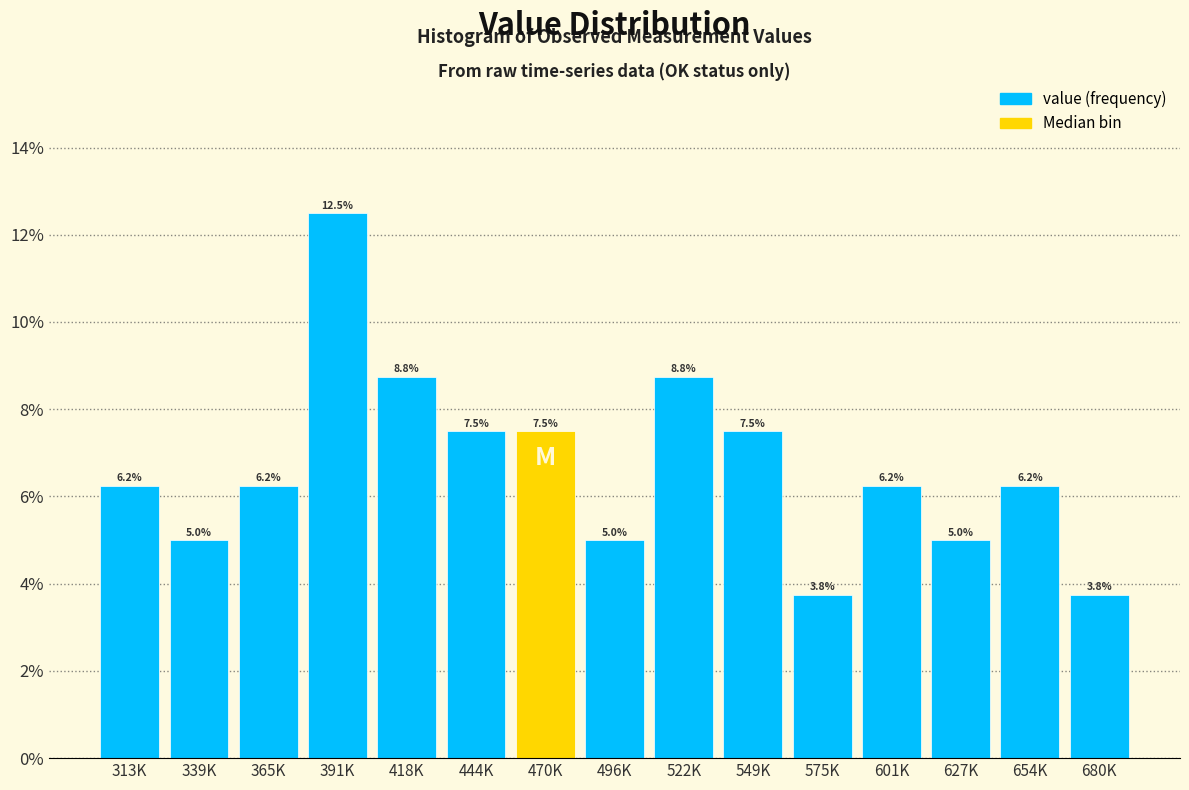

Where does the data first go above 6?

313K